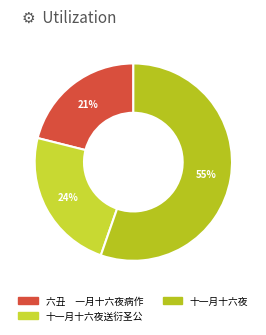

Combined, do 十一月十六夜 and 十一月十六夜送衍圣公 account for over 50%?

Yes